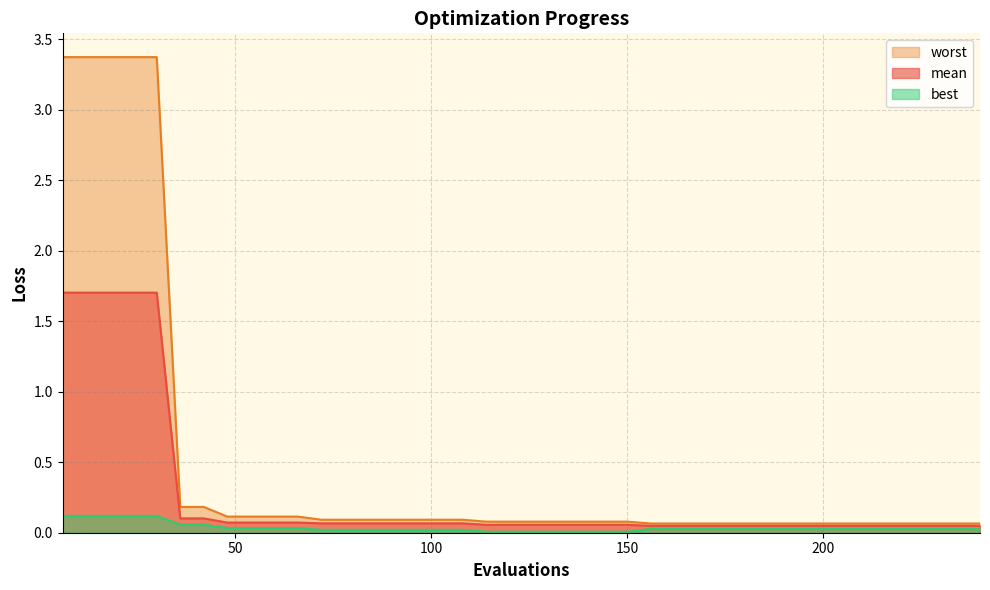

Reading right to left, what are all the values shown in this chart?

mean: 0.0	0.0	0.0	0.0	0.0	0.0	0.0	0.0	0.0	0.0	0.0	0.0	0.0	0.0	0.0	0.1	0.1	0.1	0.1	0.1	0.1	0.1	0.1	0.1	0.1	0.1	0.1	0.1	0.1	0.1	0.1	0.1	0.1	0.1	0.1	1.7	1.7	1.7	1.7	1.7
best: 0.0	0.0	0.0	0.0	0.0	0.0	0.0	0.0	0.0	0.0	0.0	0.0	0.0	0.0	0.0	0.0	0.0	0.0	0.0	0.0	0.0	0.0	0.0	0.0	0.0	0.0	0.0	0.0	0.0	0.0	0.0	0.0	0.0	0.1	0.1	0.1	0.1	0.1	0.1	0.1
worst: 0.1	0.1	0.1	0.1	0.1	0.1	0.1	0.1	0.1	0.1	0.1	0.1	0.1	0.1	0.1	0.1	0.1	0.1	0.1	0.1	0.1	0.1	0.1	0.1	0.1	0.1	0.1	0.1	0.1	0.1	0.1	0.1	0.1	0.2	0.2	3.4	3.4	3.4	3.4	3.4